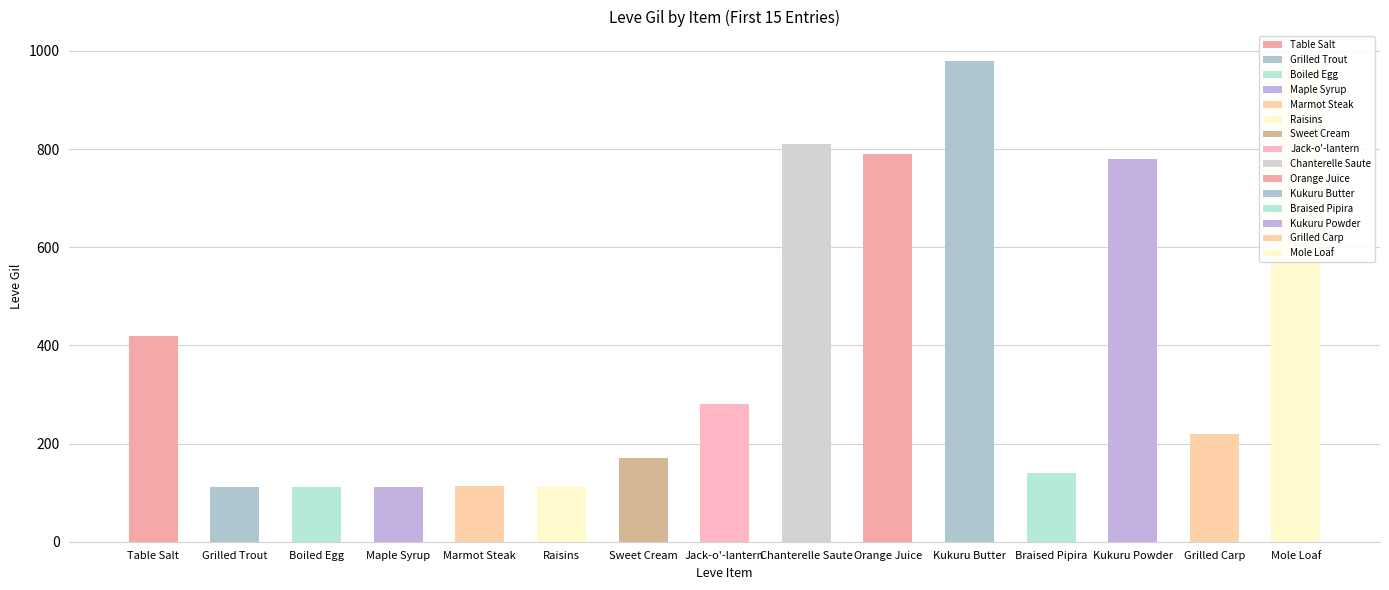

What is the difference between the highest and lowest values at Jack-o'-lantern?

274